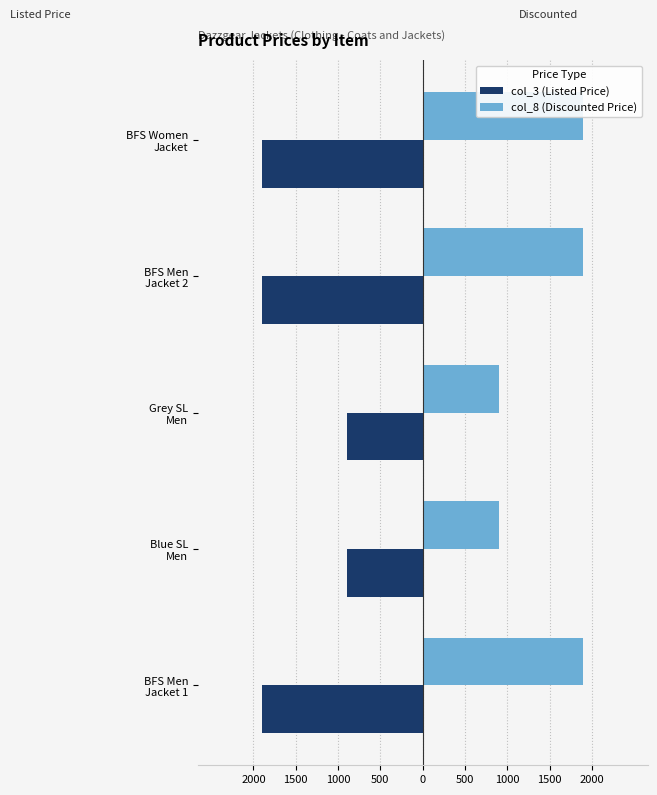

What is the approximate value of col_8 (Discounted Price) at BFS Men Jacket 2?

1899